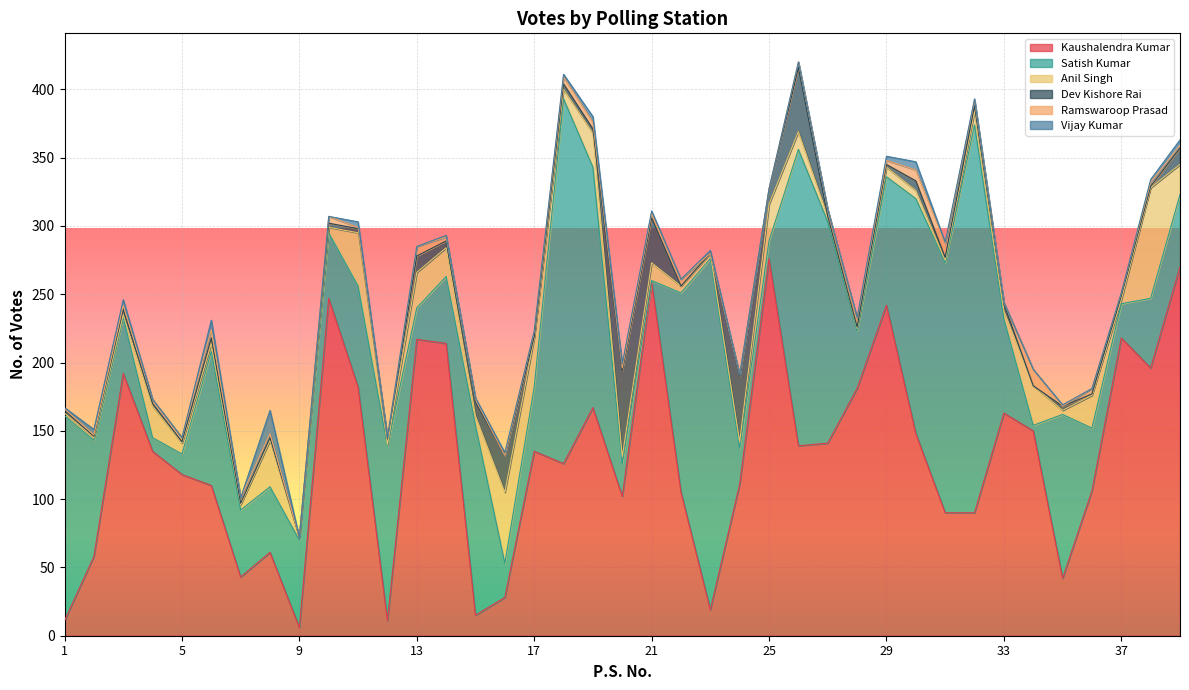

True or false: Vijay Kumar and Dev Kishore Rai intersect in this chart.

True